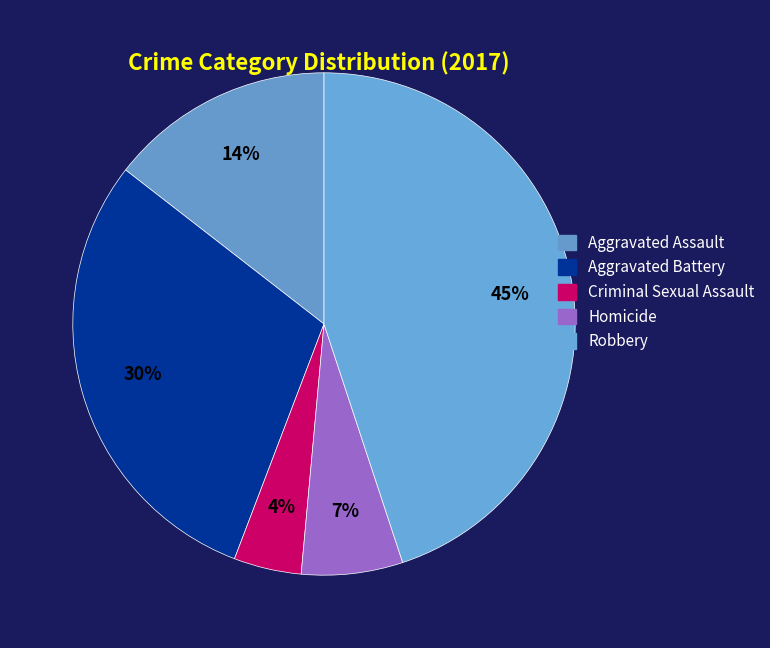

How many segments does this pie chart have?

5